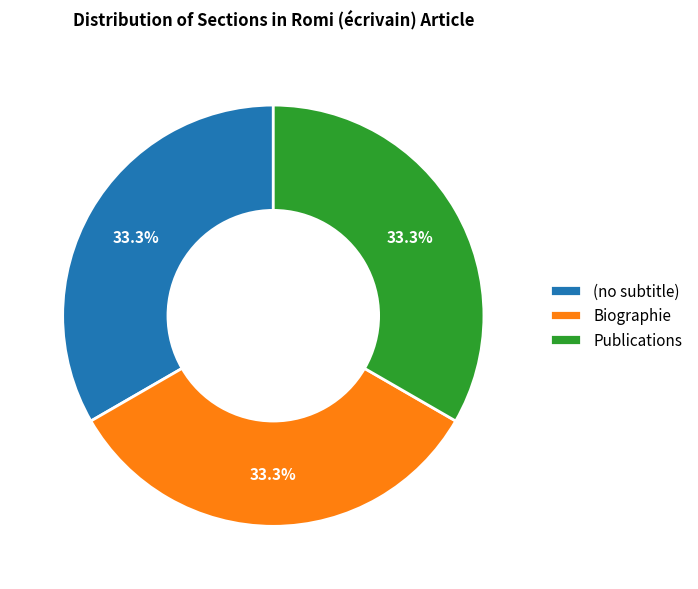

Is there a majority slice in this chart?

No